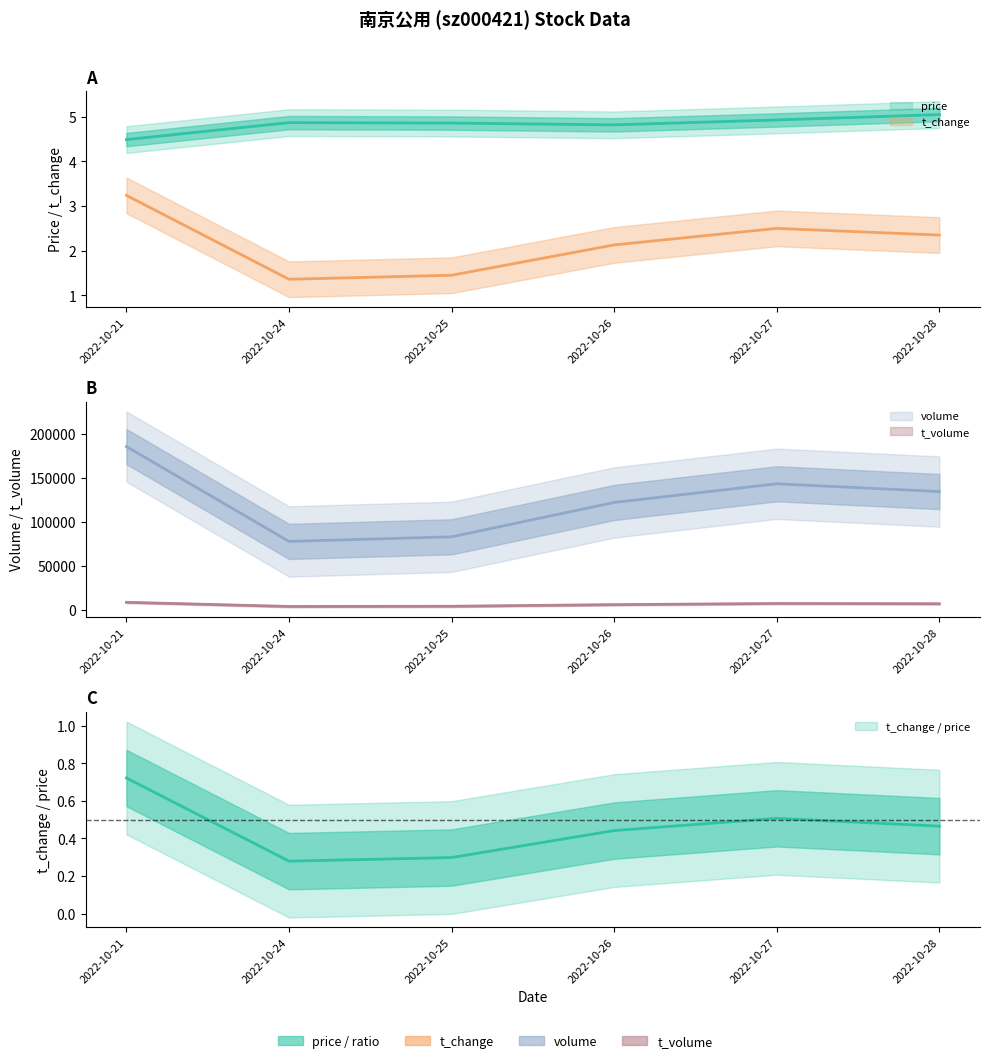

What is the difference between the second highest and second lowest values in the price series?

0.1